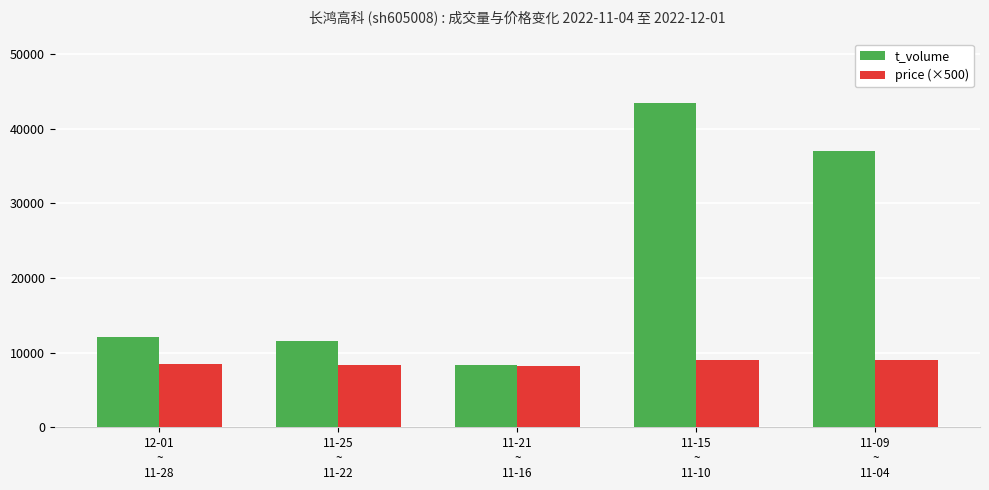

Which series has the largest range (max minus min)?

t_volume